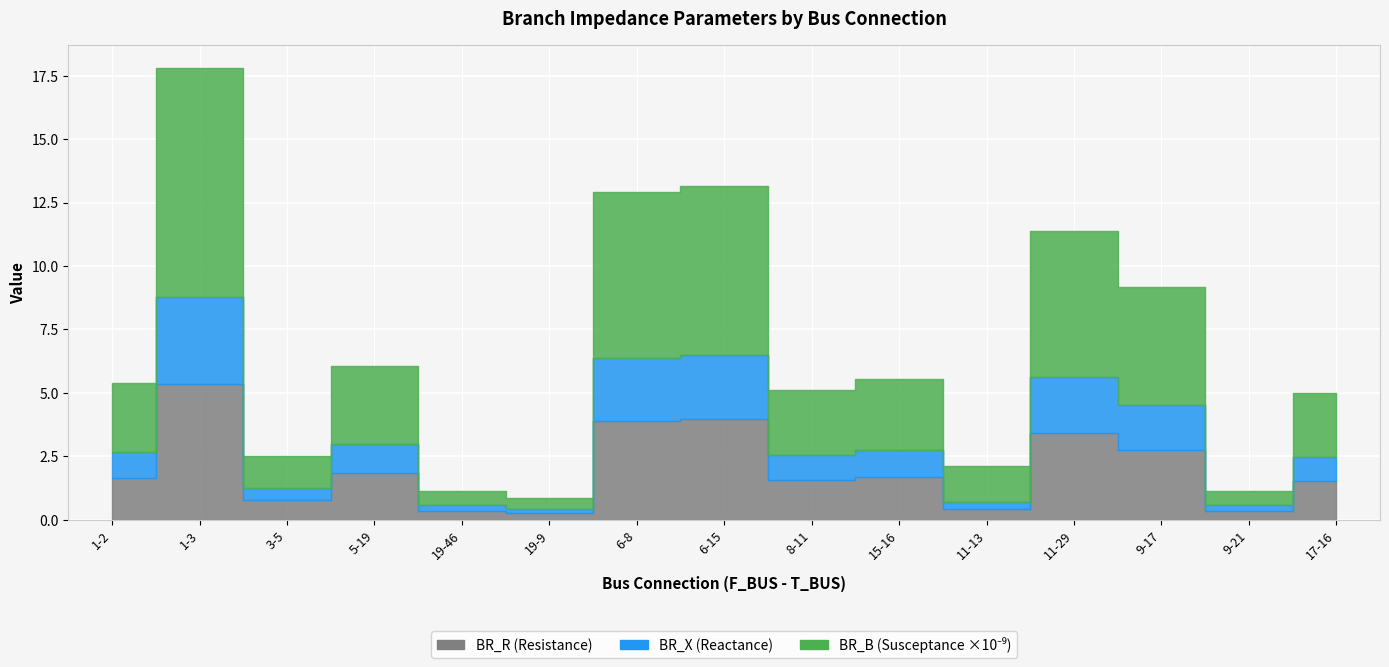

List the labels in order of BR_R value, largest first.

1-3, 6-15, 6-8, 11-29, 9-17, 5-19, 15-16, 1-2, 8-11, 17-16, 3-5, 11-13, 9-21, 19-46, 19-9